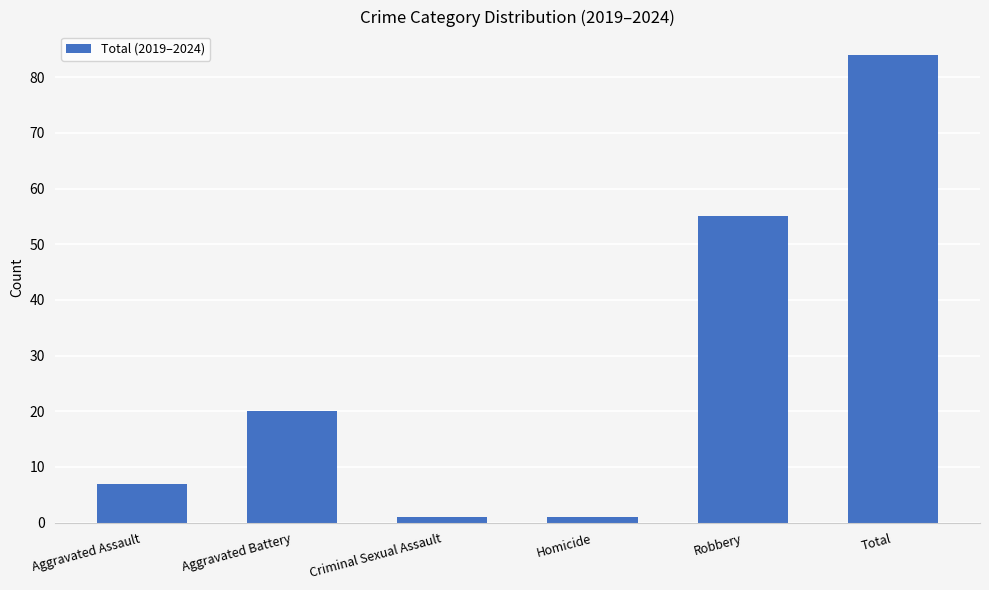

Which has a higher value, Robbery or Criminal Sexual Assault?

Robbery